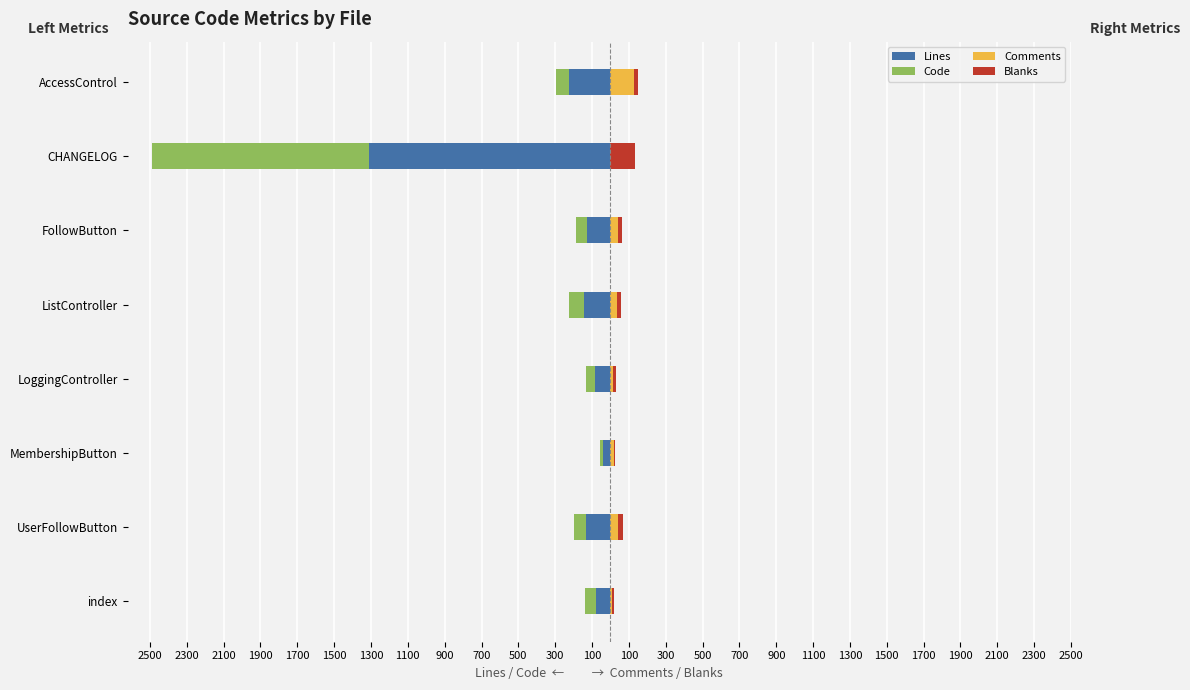

At how many categories does at least one series exceed -1064?

8